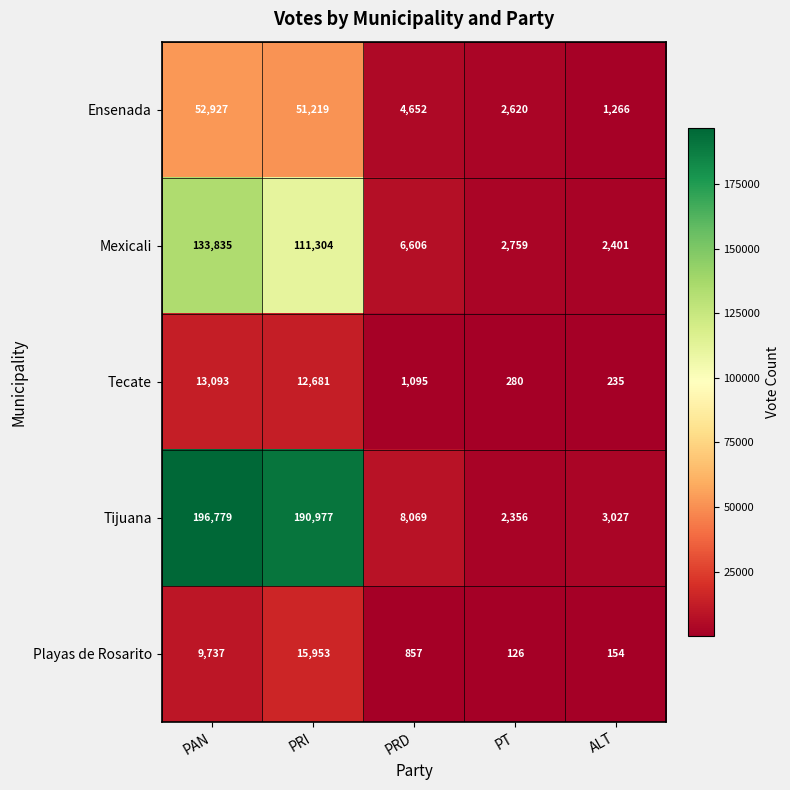

Which series has the largest range (max minus min)?

Tijuana